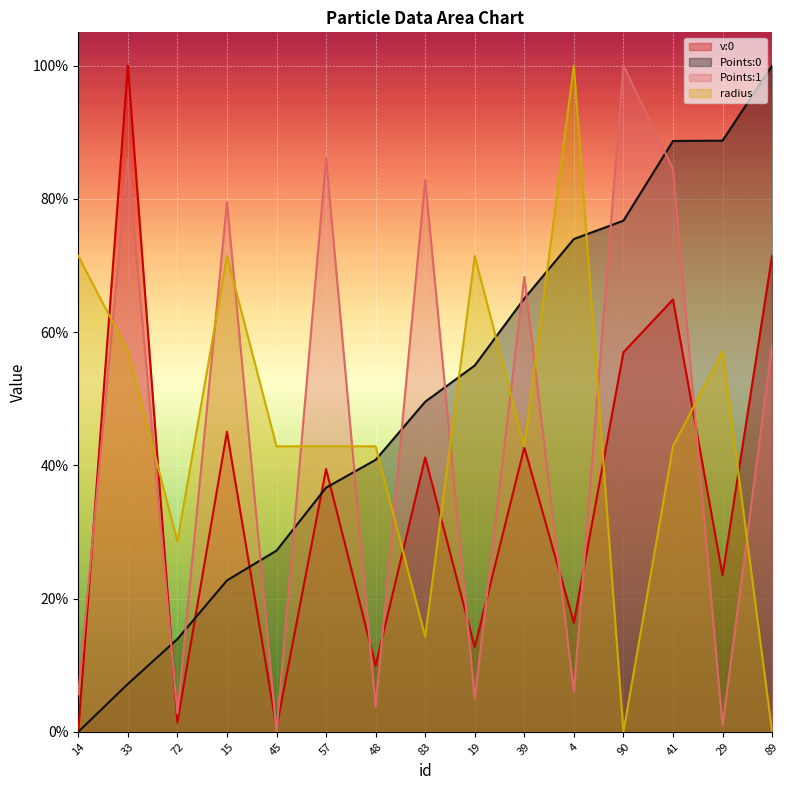

Is the value of radius at 4 greater than the value of Points:0 at 29?

Yes